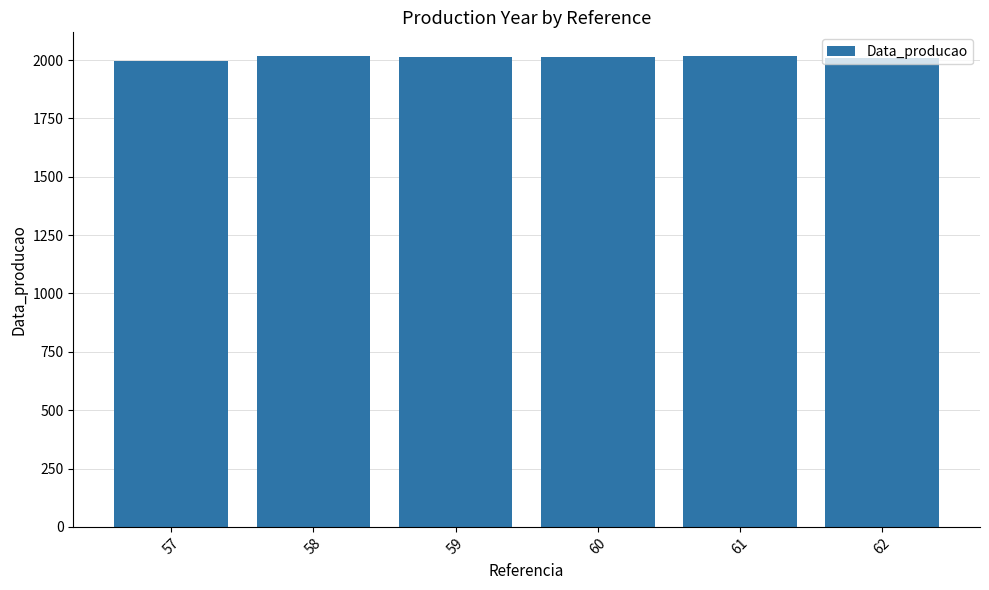

How many data points are less than 2015?

3